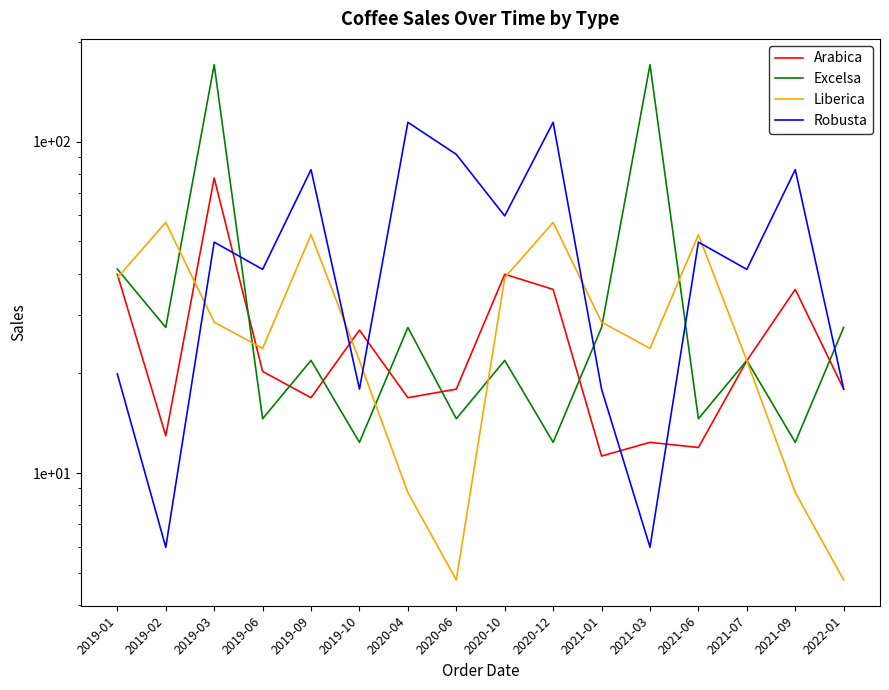

True or false: Robusta and Excelsa intersect in this chart.

True